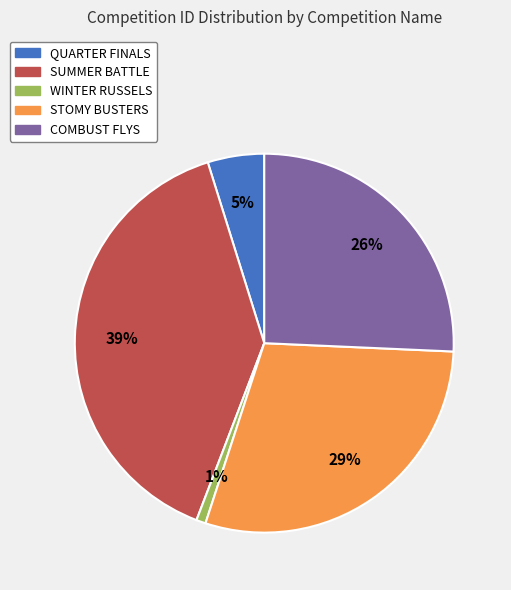

To the nearest percent, what percentage of the pie is WINTER RUSSELS?

1%